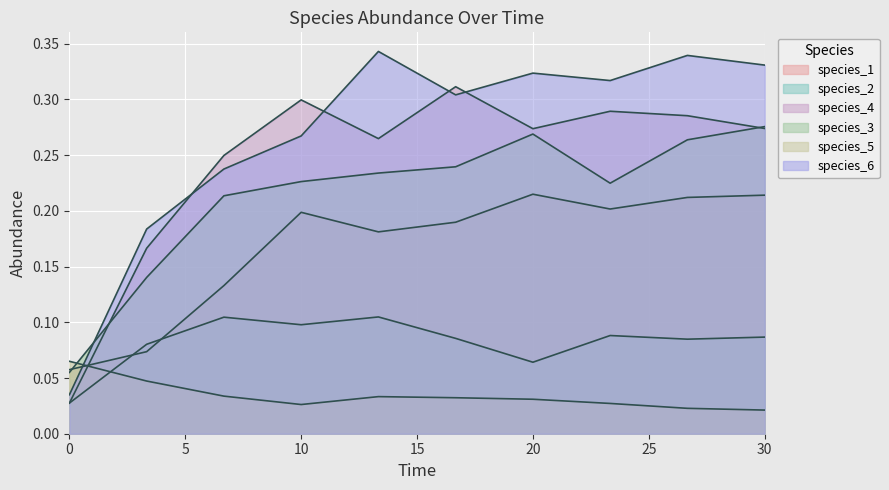

Between which two adjacent categories do species_6 and species_5 first intersect?

0 and 1